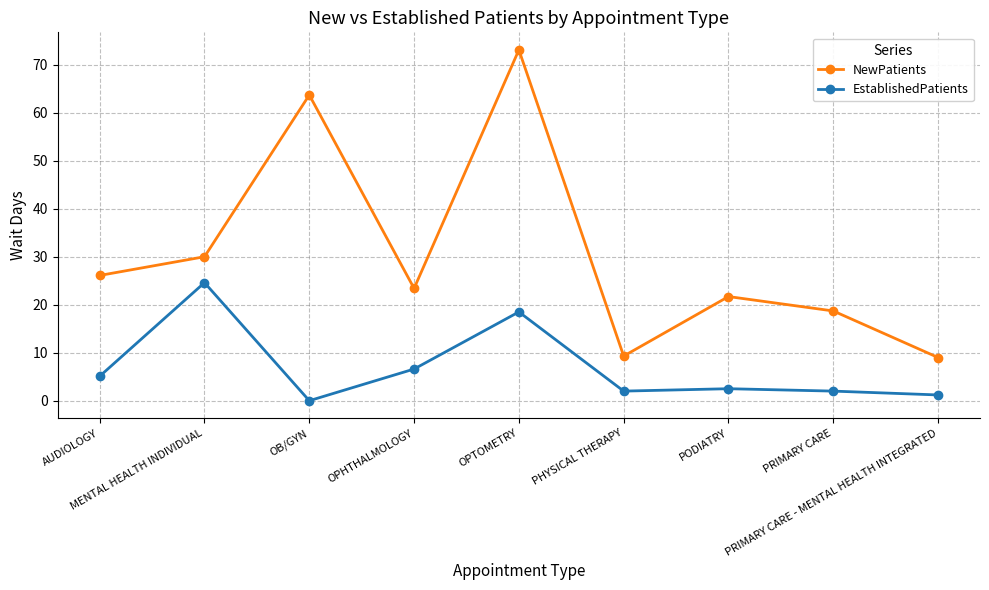

List the series in order of their peak value, highest first.

NewPatients, EstablishedPatients